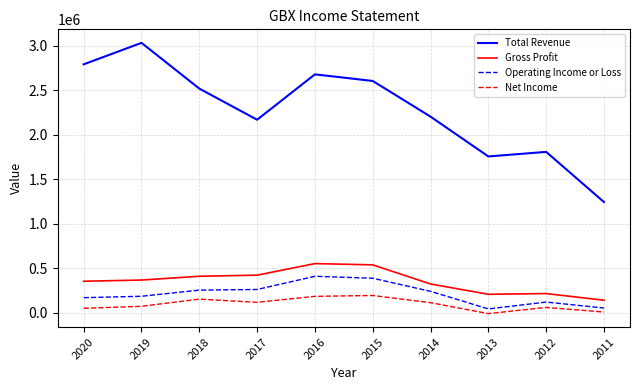

What is the highest value of the Net Income series?

192800